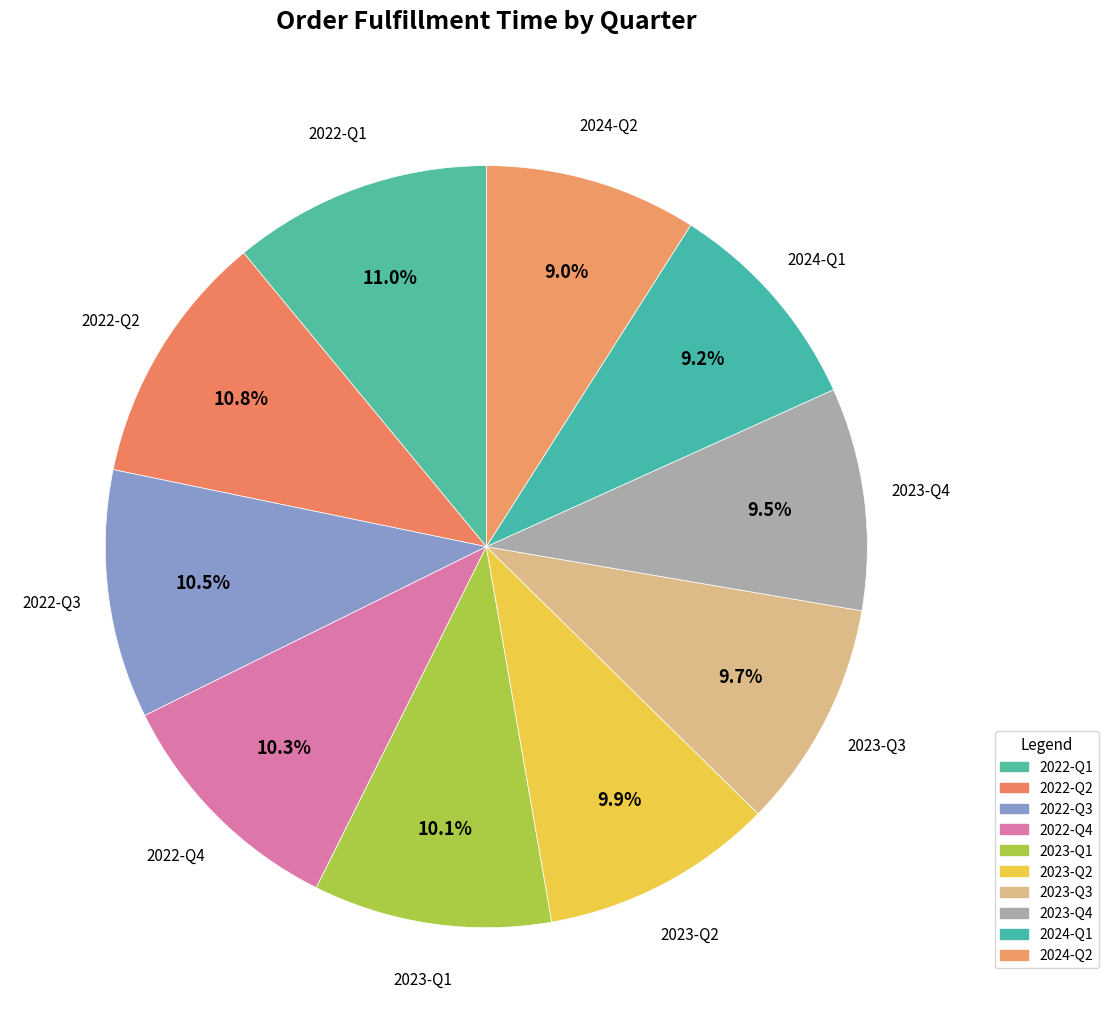

What portion of the pie excludes 2022-Q4?

89.7%